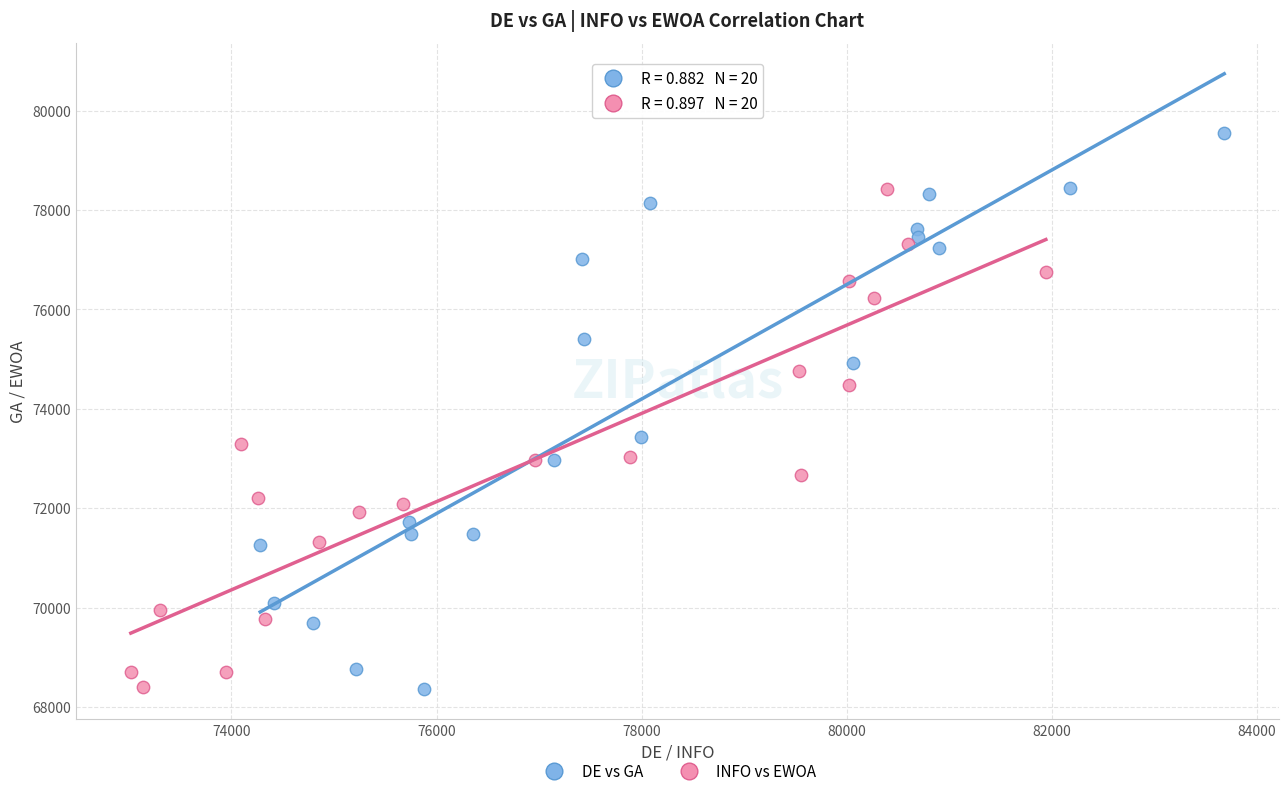

Which series has the widest spread of Y values?

DE vs GA